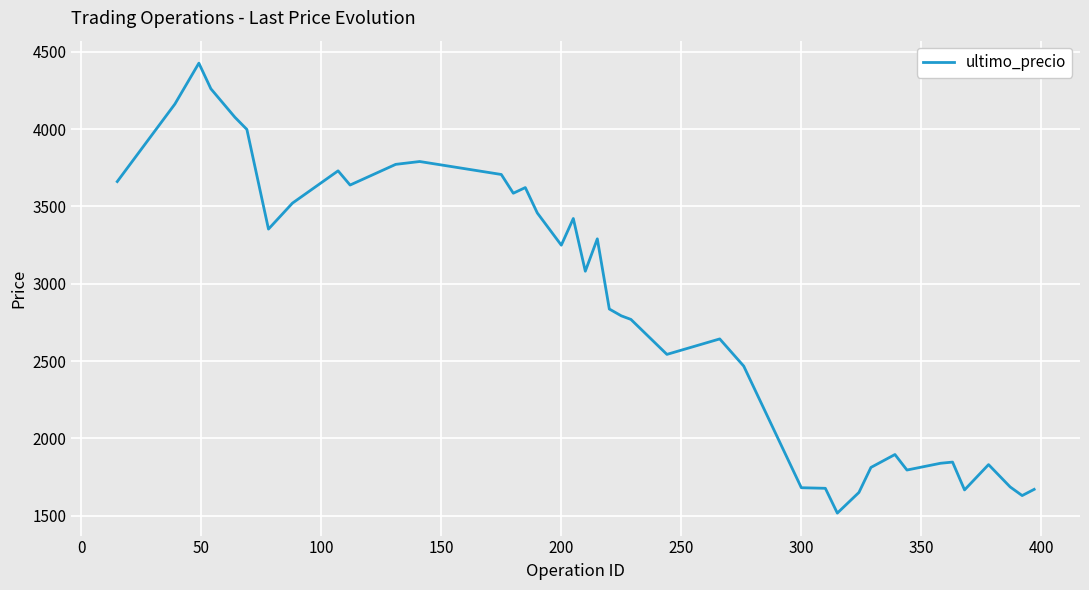

What is the minimum value shown in the chart?

1516.6